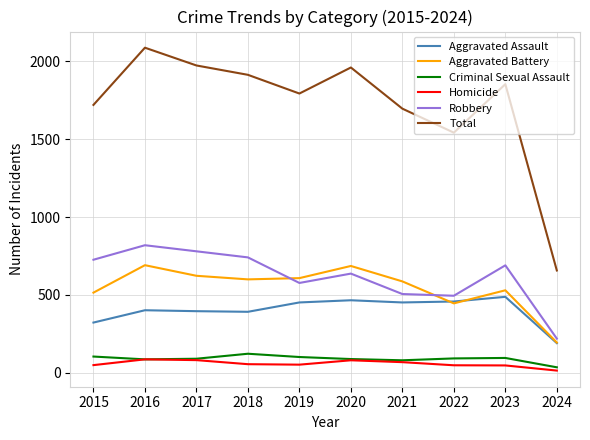

What is the sum of the Aggravated Assault values at 2018 and 2015?

715